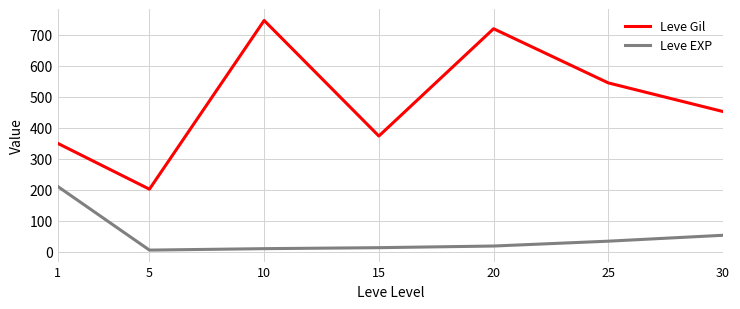

What is the spread (max minus min) of values at 1?

139.2